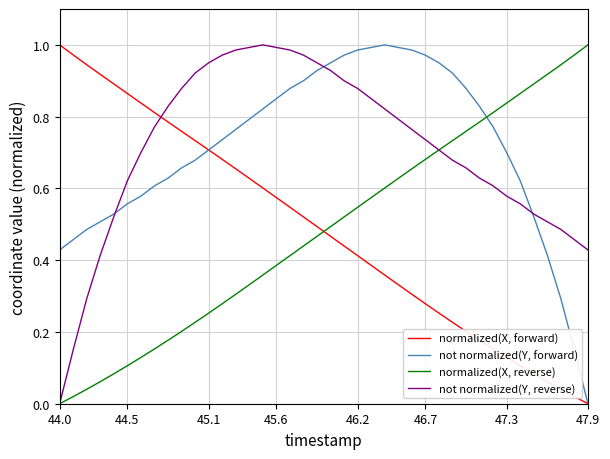

How many intersections are there between not normalized(Y, forward) and normalized(X, reverse)?

1